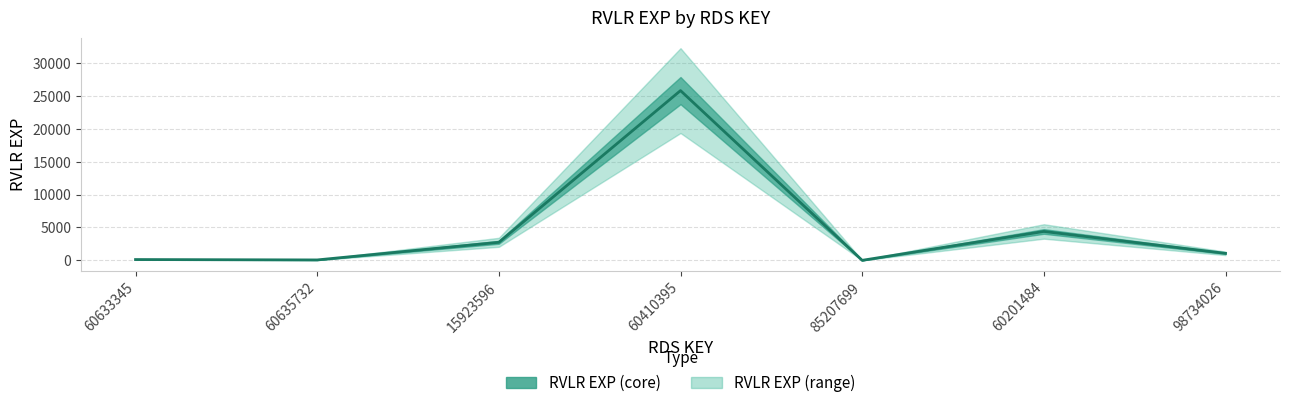

The chart shows a value of 1 at 85207699. True or false?

True